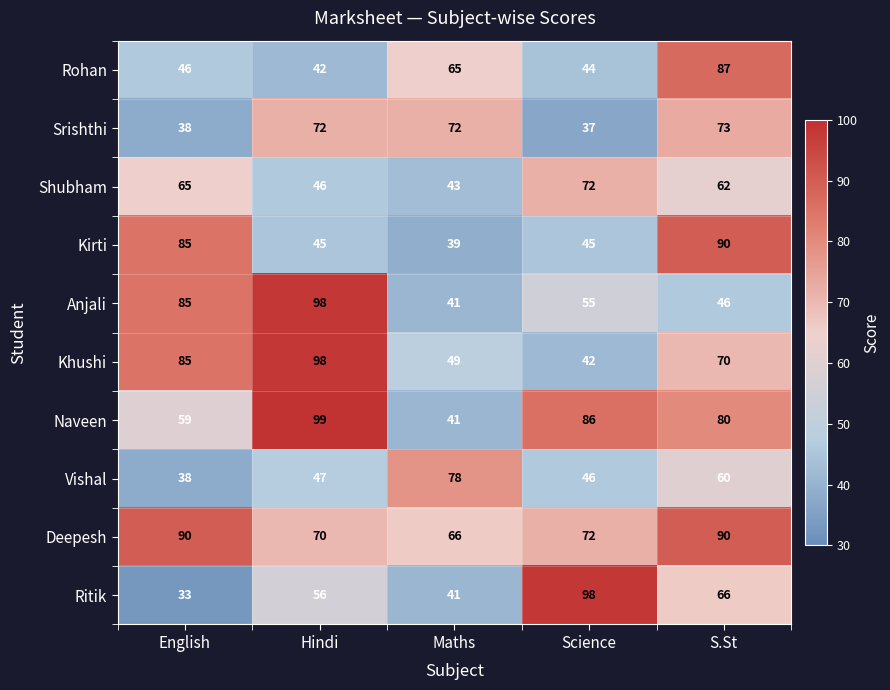

What is the total value across all series at Hindi?

673